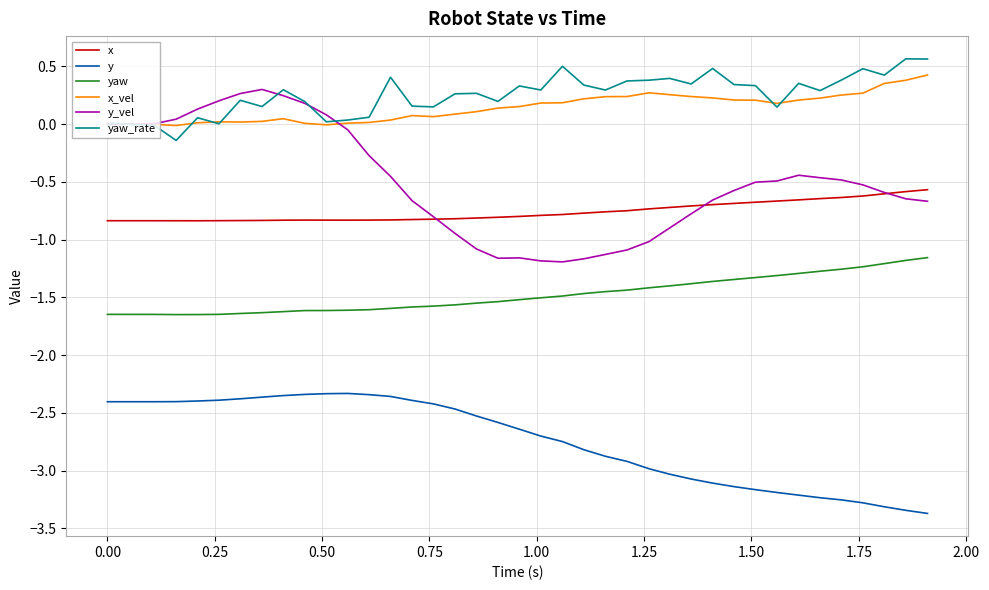

Which series has the largest range (max minus min)?

y_vel